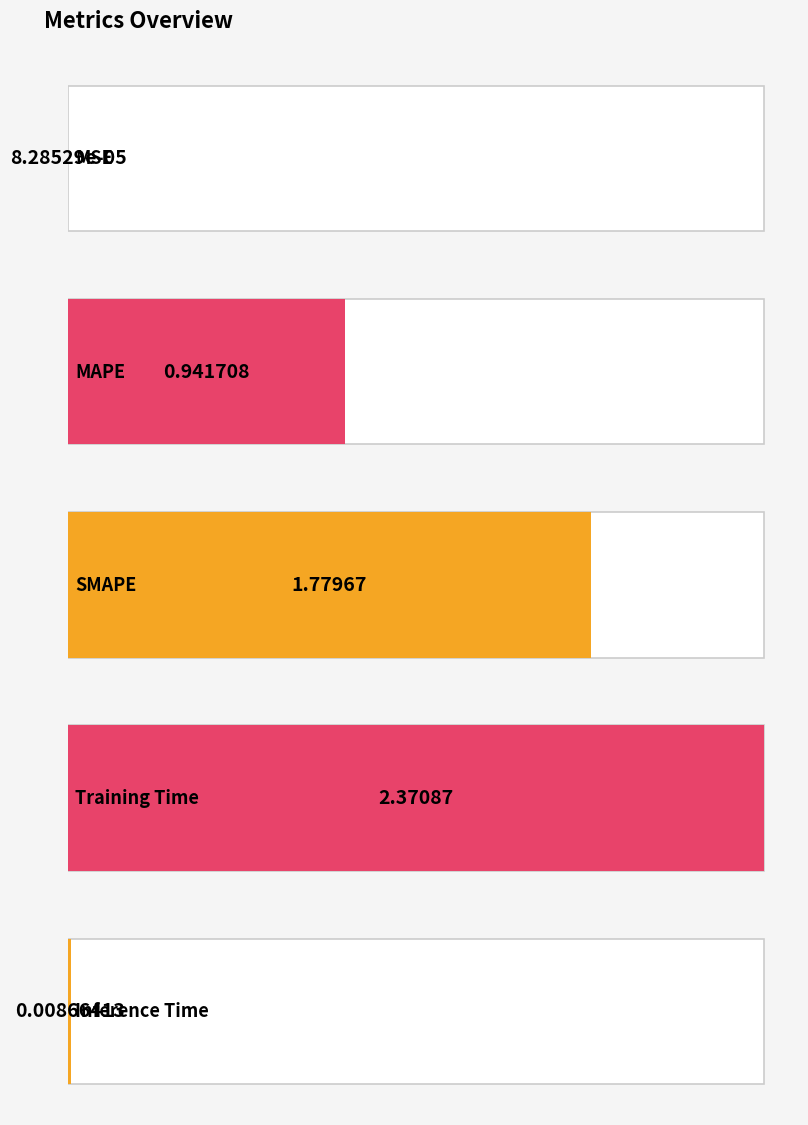

What is the label of the 4th bar from the right?

MAPE